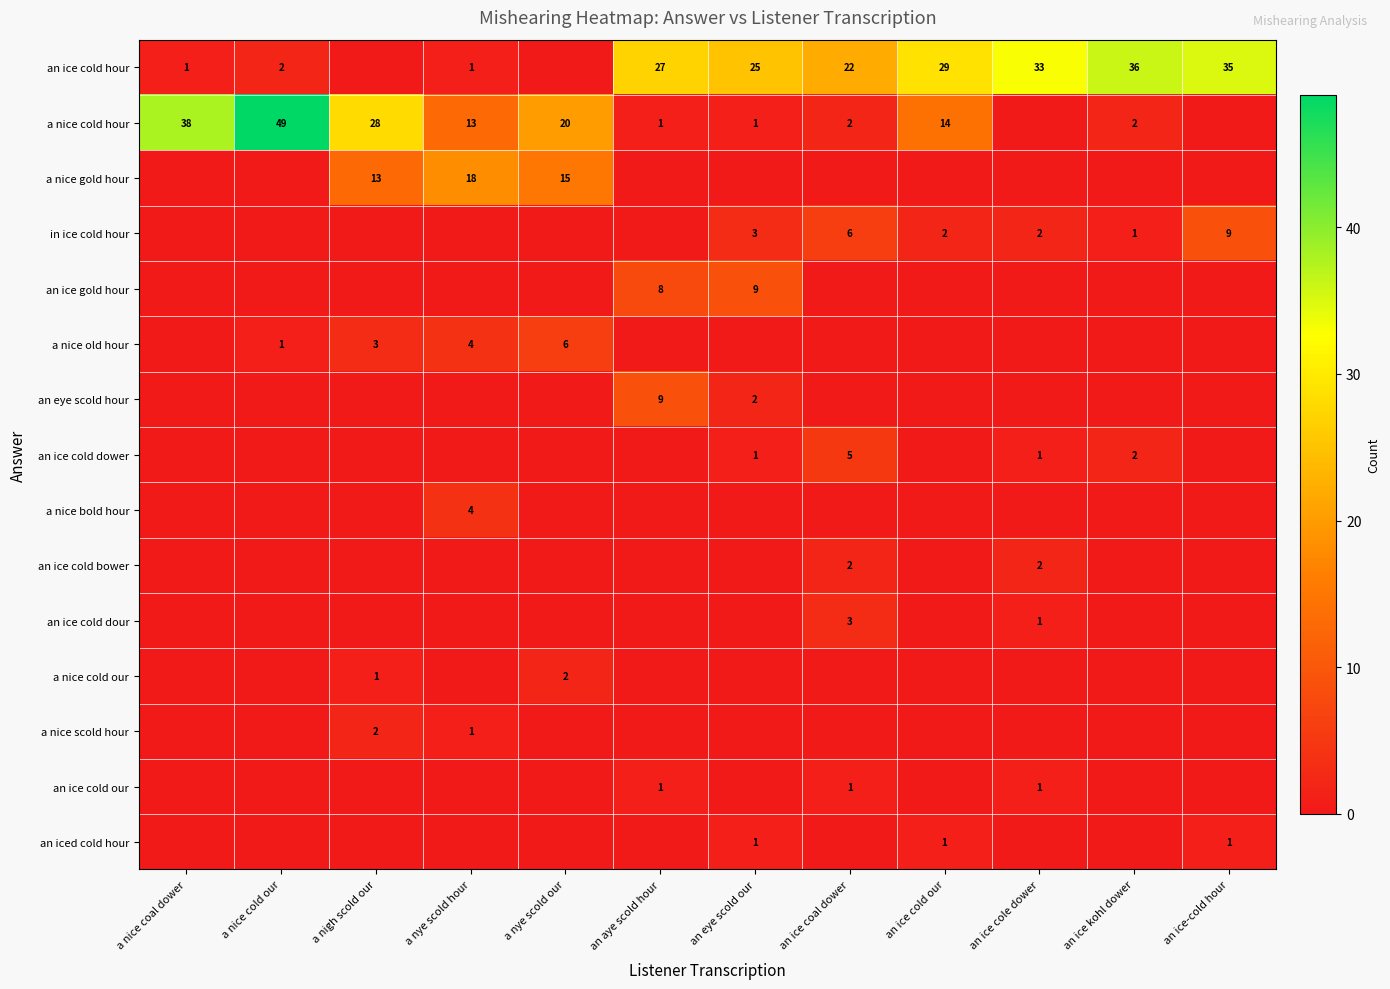

Is it true that an eye scold hour equals 12 at an aye scold hour?

False